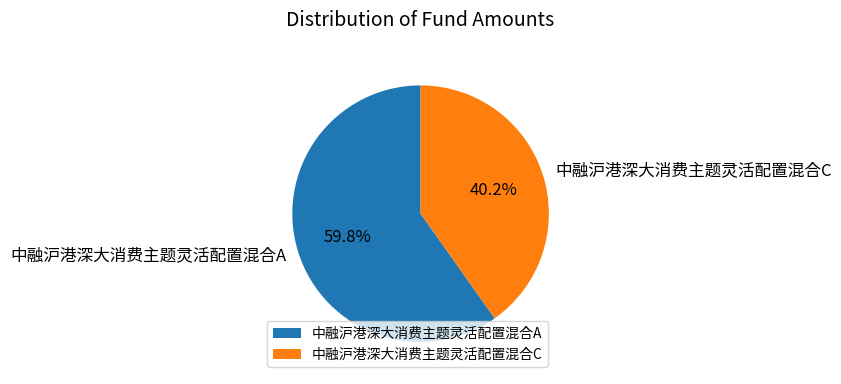

Rank the categories by value from lowest to highest.

中融沪港深大消费主题灵活配置混合C, 中融沪港深大消费主题灵活配置混合A